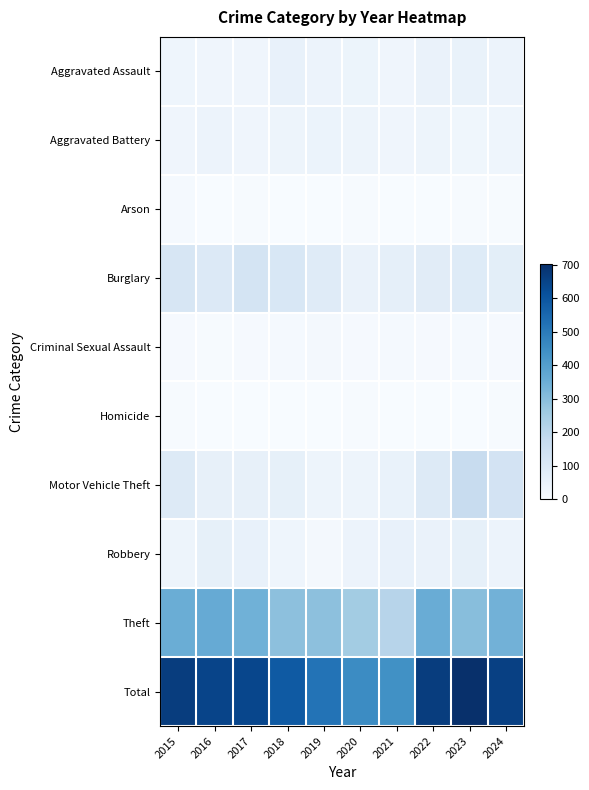

What is the total value across all series at 2016?

1292